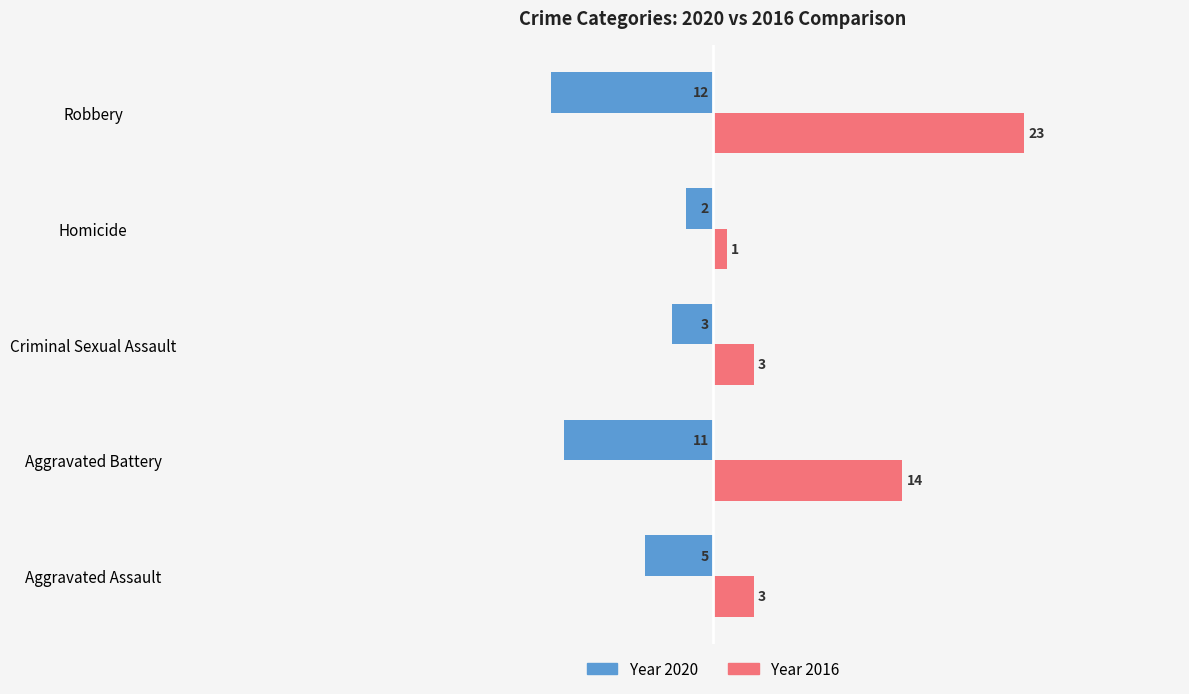

Which label corresponds to the smallest value in the chart?

Robbery